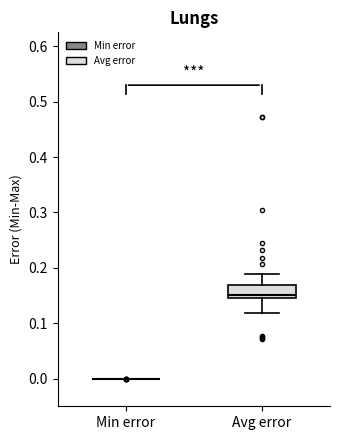

Reading left to right, read every box against the y-axis: the position of its median line, the range the box covers, and the ends of its whiskers. The values are not printed on the chart, so give them approximately, as read against the axis.

Min error: box collapsed to a line at 0.00, whiskers 0.00 to 0.00
Avg error: median 0.15, box 0.14 to 0.17, whiskers 0.12 to 0.19